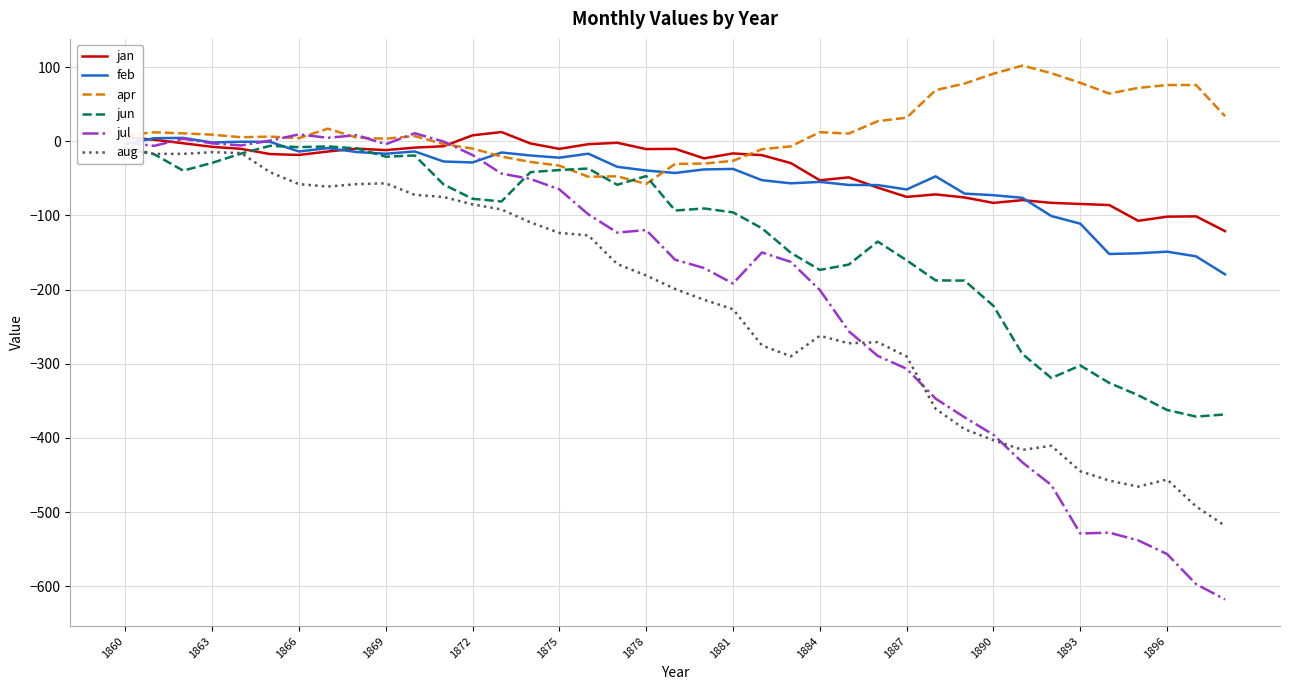

True or false: aug and jan cross at least once.

False